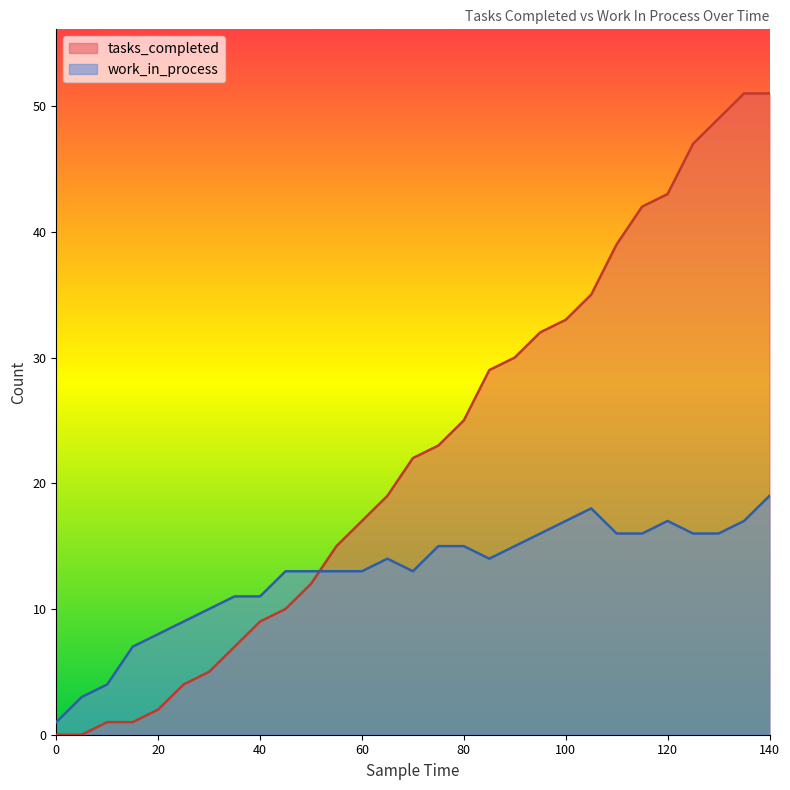

The work_in_process series shows 4 at 25. True or false?

False